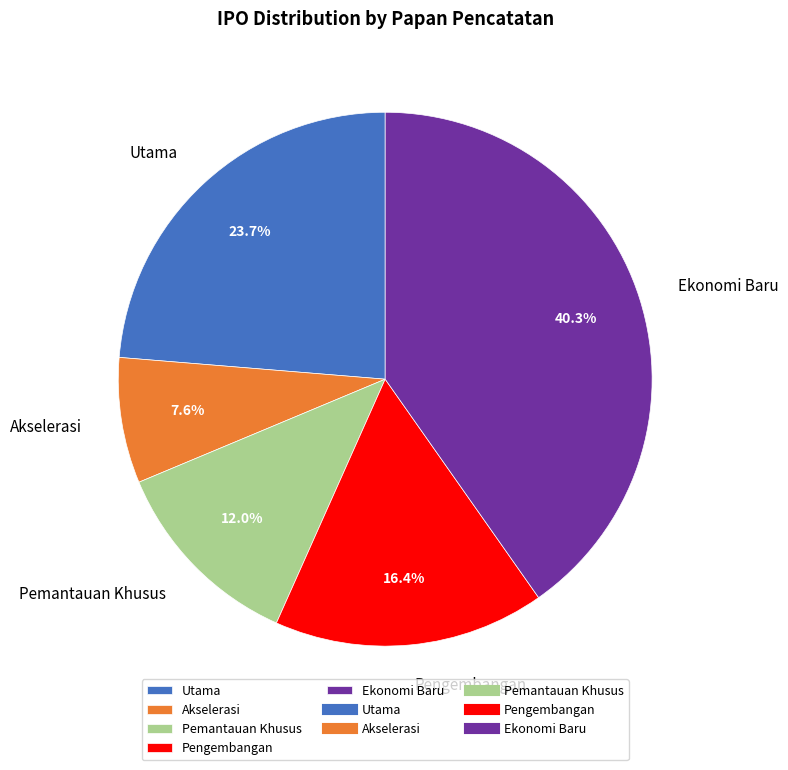

What is the ratio of the value at Pemantauan Khusus to the value at Utama?

0.5